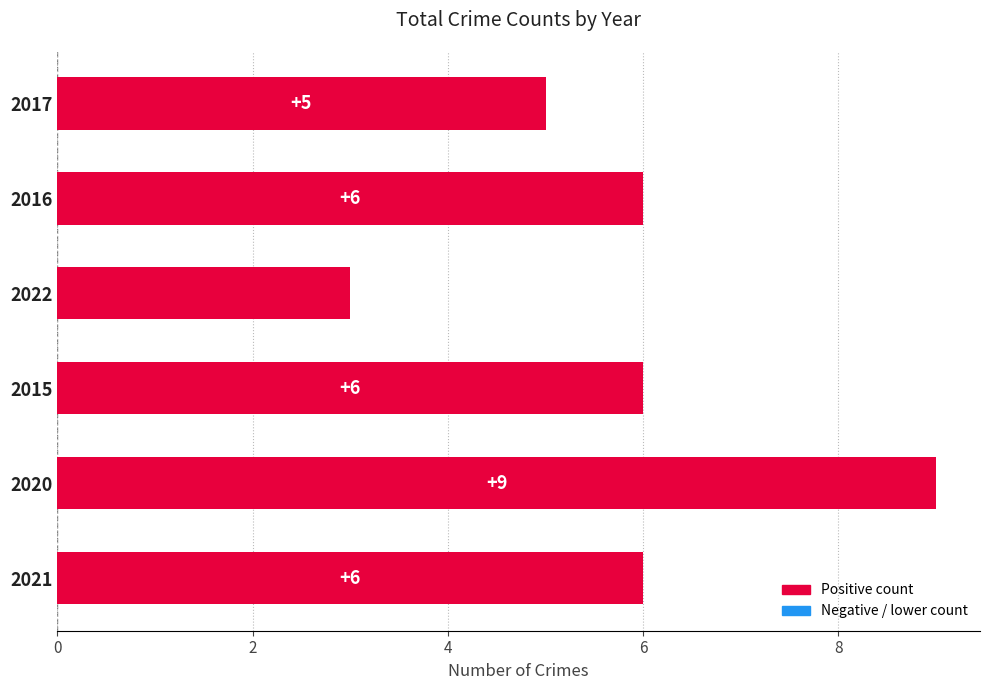

What is the average value?

6